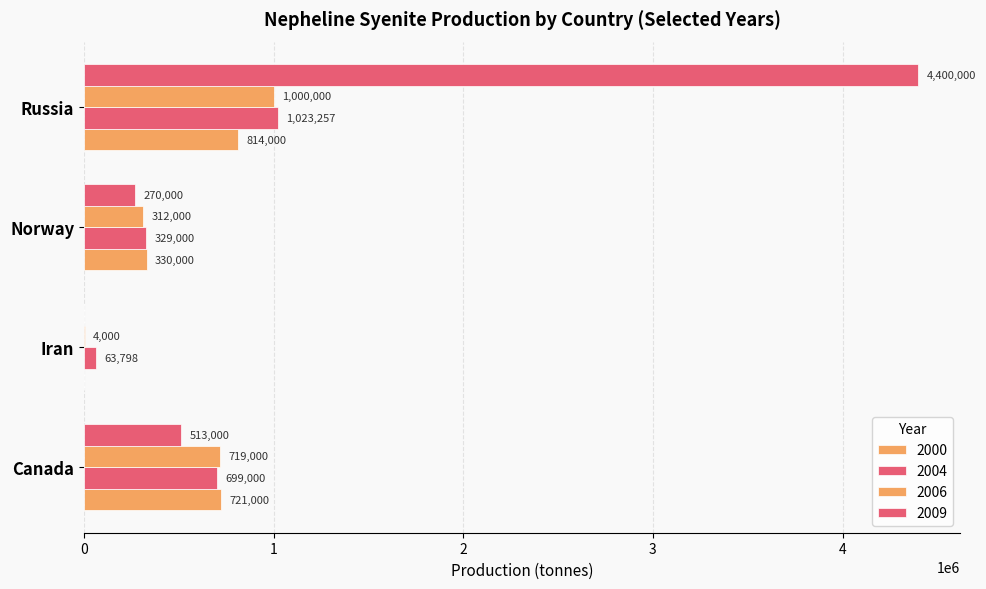

The value of 2009 at Iran is 0. True or false?

True